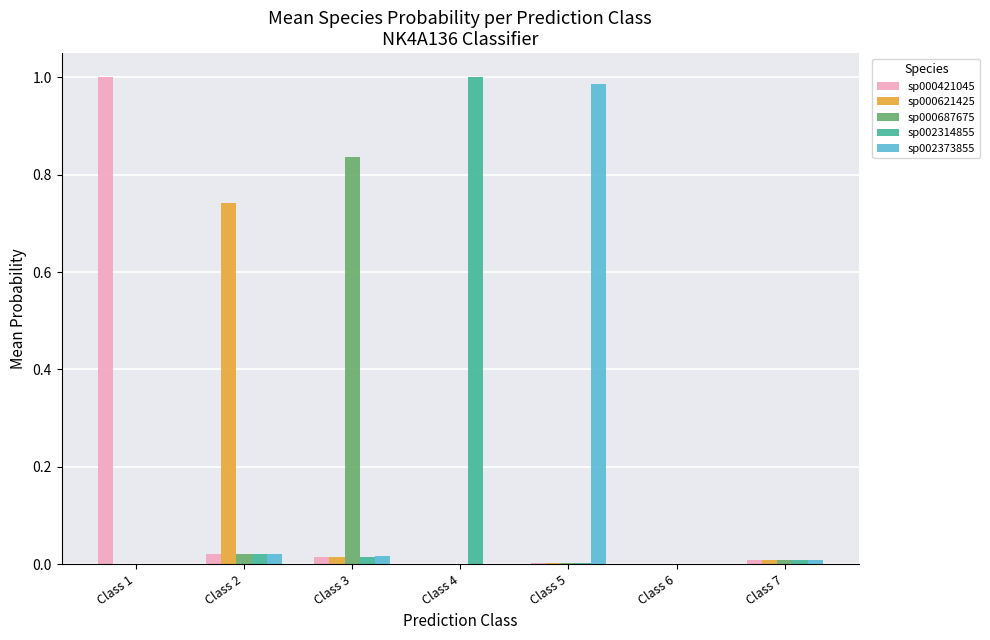

Which category has the highest value in the sp000687675 series?

Class 3